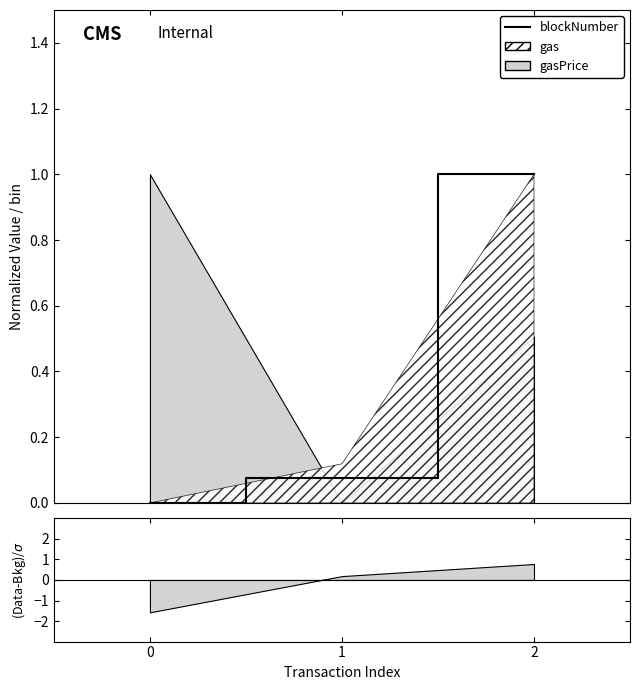

How many lines are shown in the chart?

1